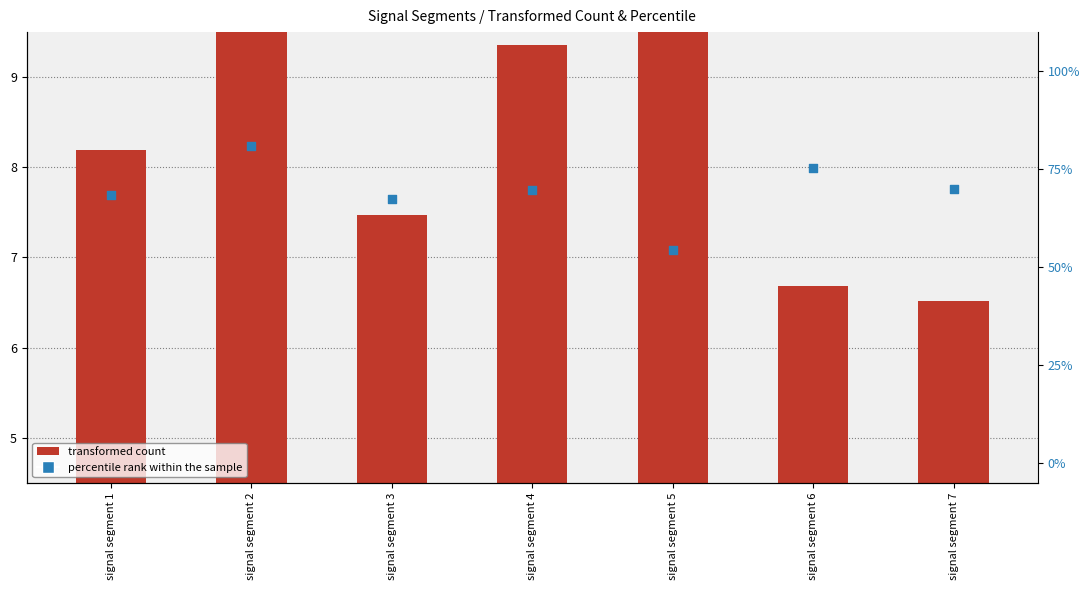

Which series has the largest Y range (max minus min)?

percentile rank within the sample